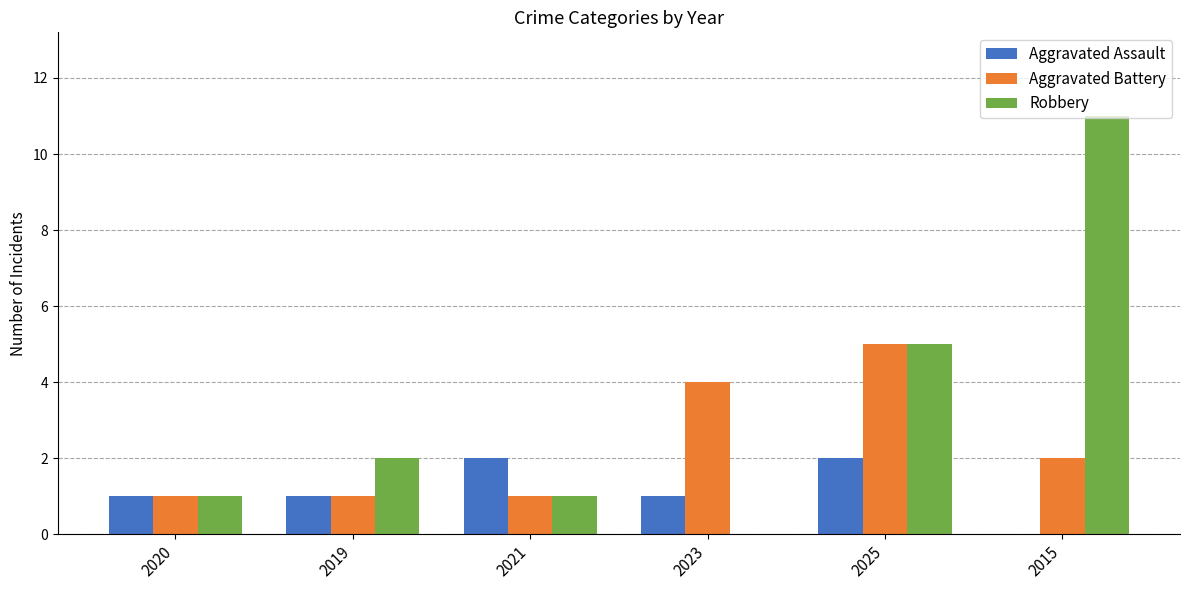

At which category is the sum across all series the highest?

2015